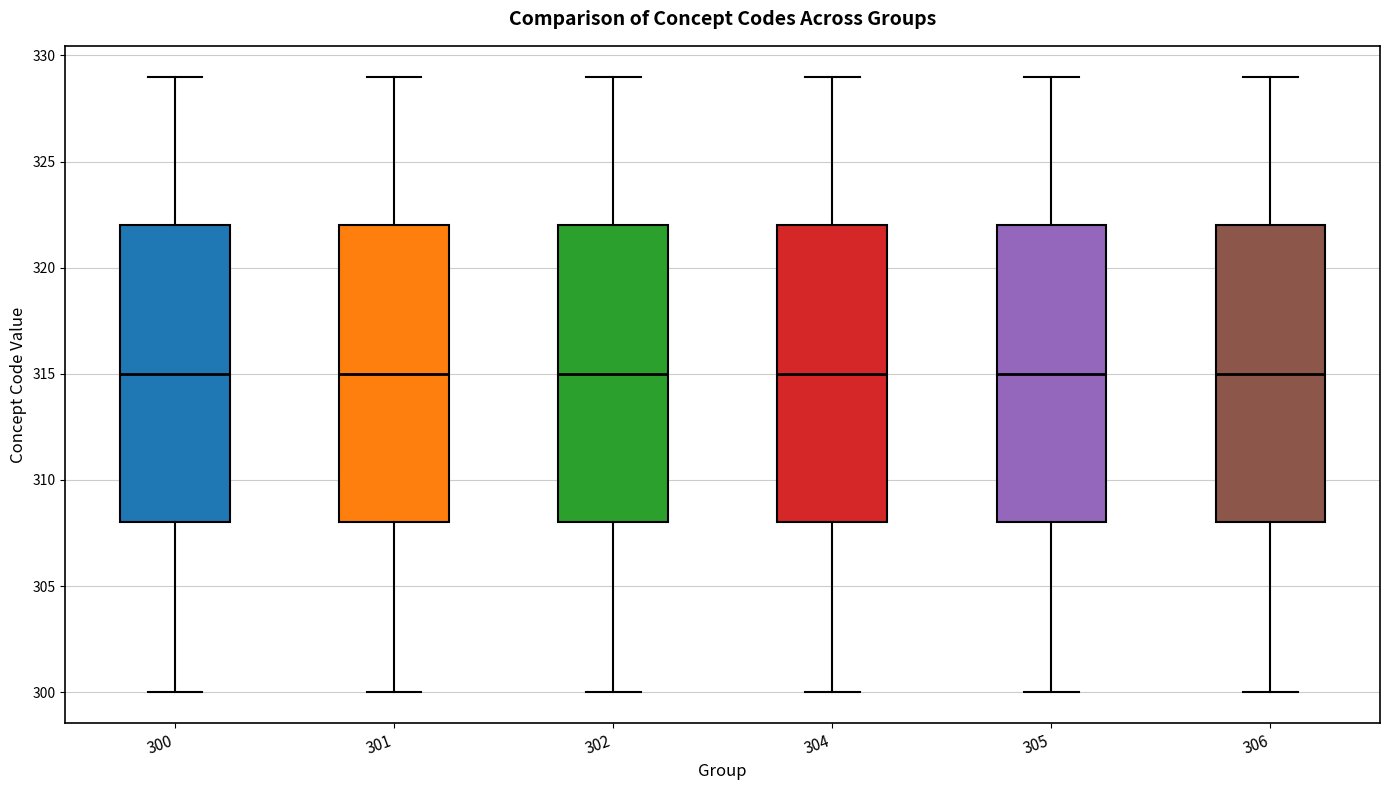

Where does the lower whisker of the box at x = 304 end on the y-axis? The values are not printed on the chart, so give them approximately, as read against the axis.

300